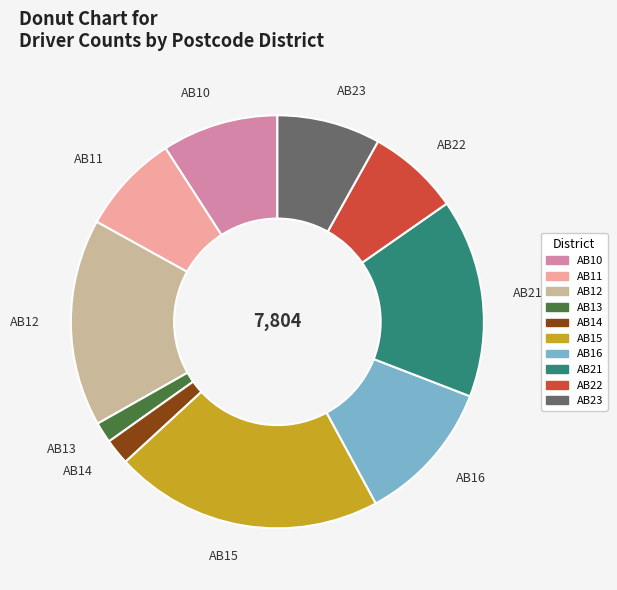

Is it true that AB10 is 9% of the pie?

True